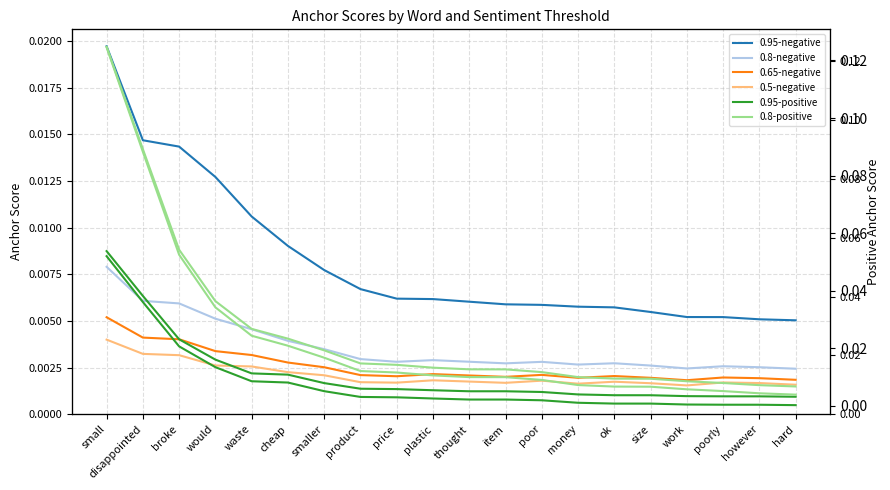

Is the value of 0.65-negative at broke greater than the value of 0.95-positive at plastic?

No